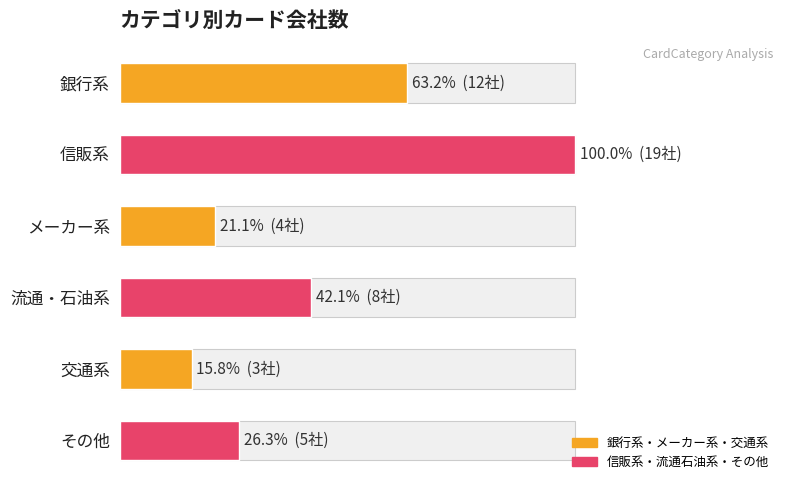

The value at 交通系 is 1. True or false?

False